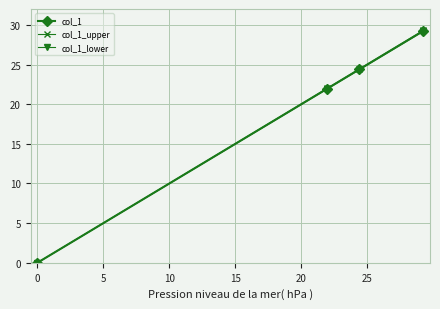

True or false: col_1_lower has more than 1 points higher than both neighbors.

False